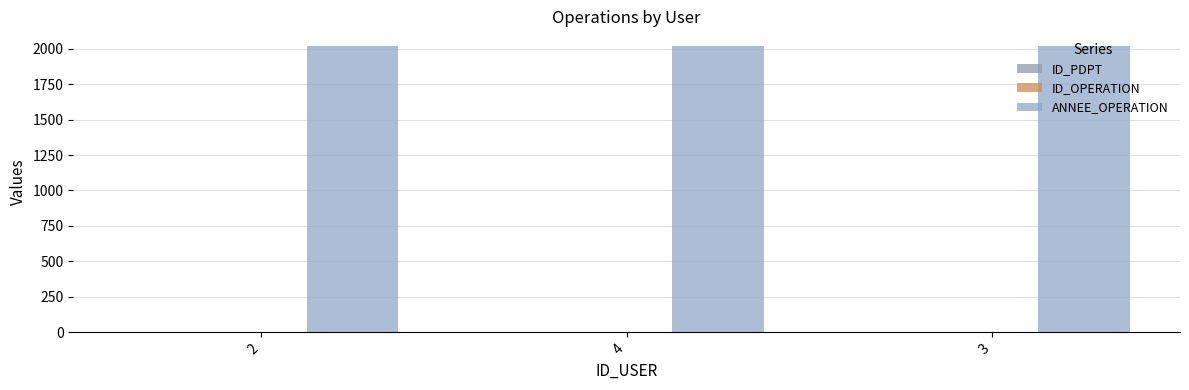

Does the chart contain stacked bars?

No